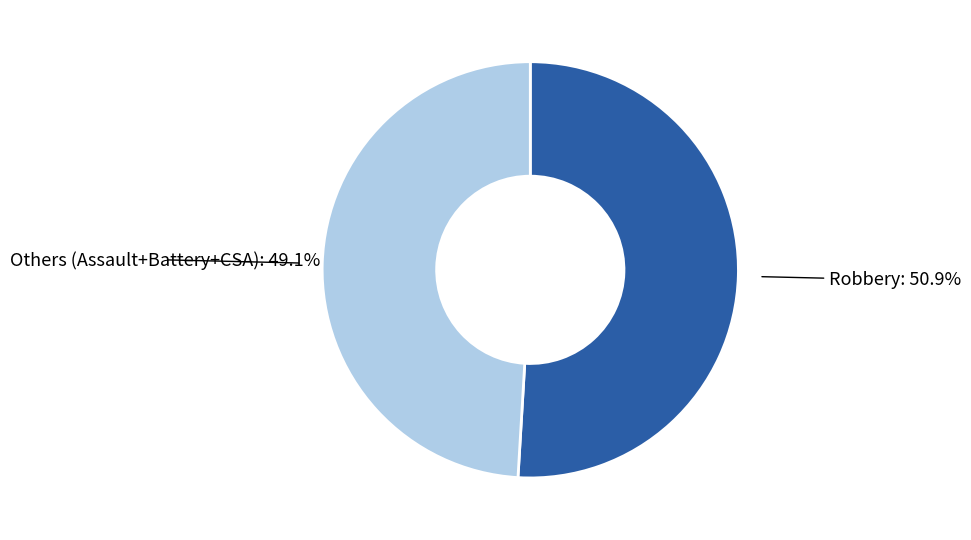

What percentage is the Robbery slice, to the nearest percent?

51%